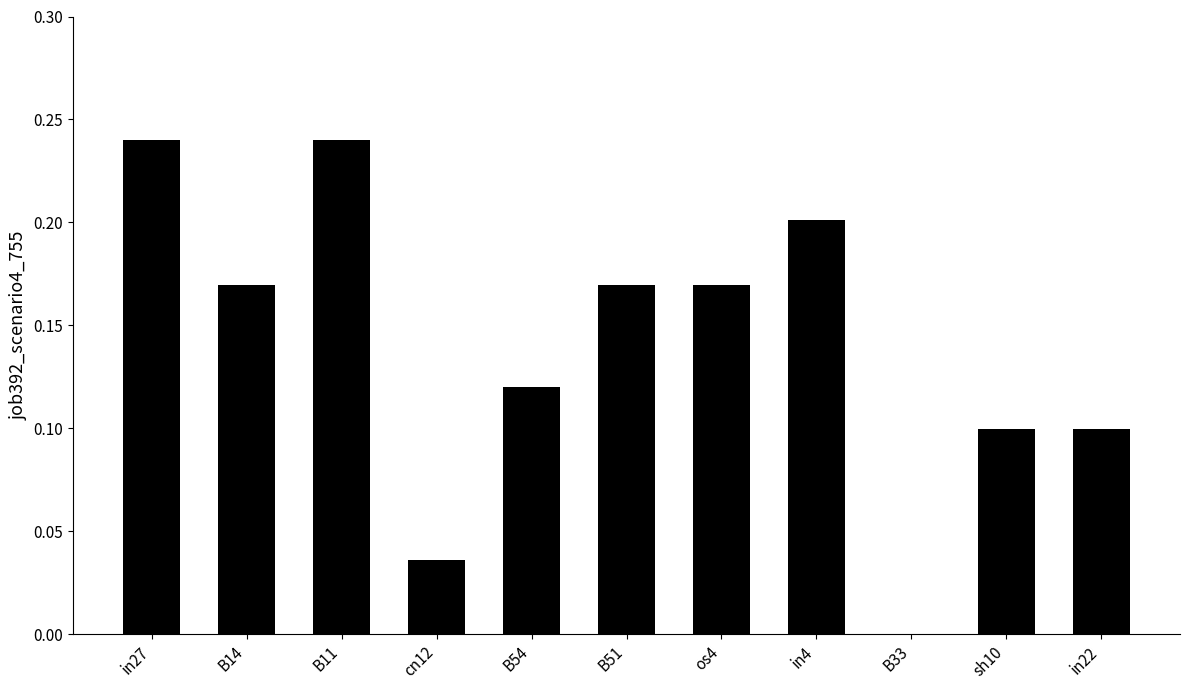

What is the sum of all values?

1.5